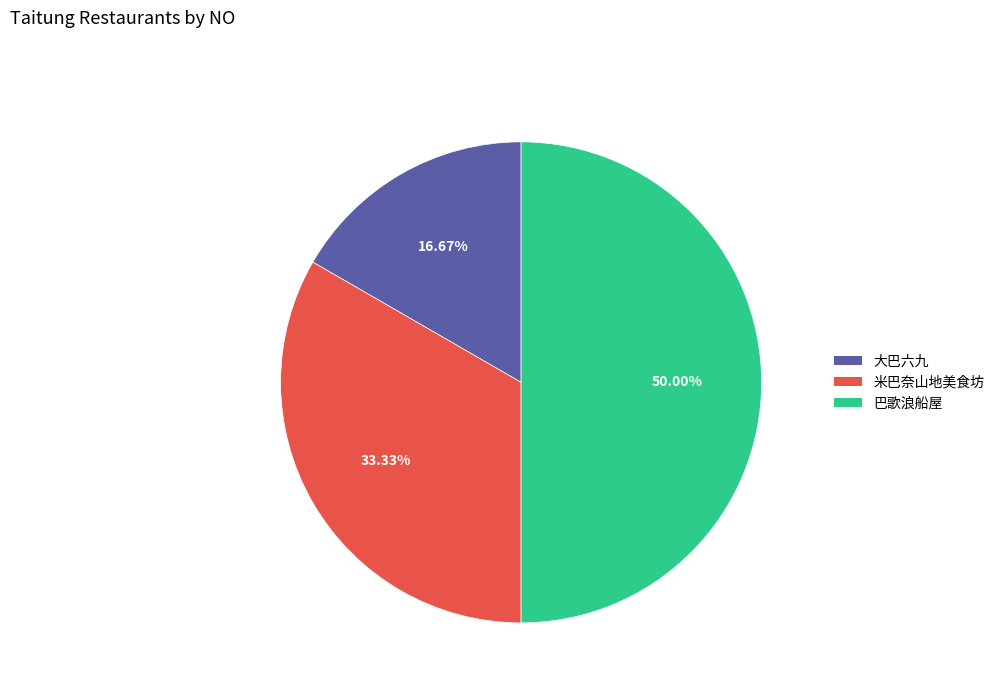

Which has a higher value, 米巴奈山地美食坊 or 巴歌浪船屋?

巴歌浪船屋